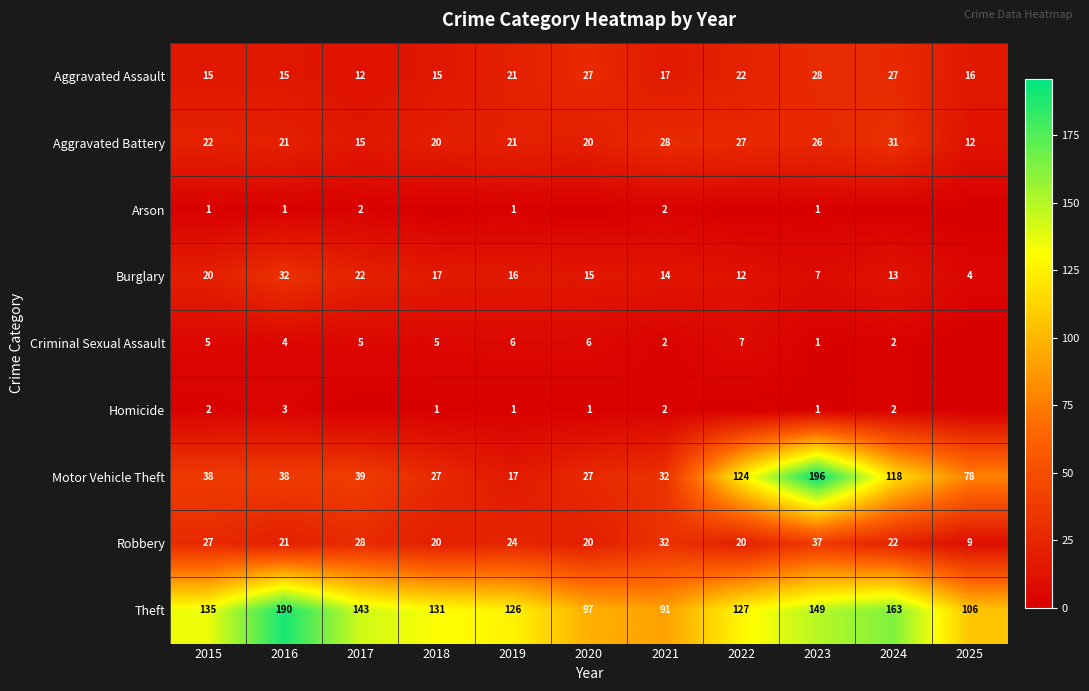

How many categories are shown in the chart?

11